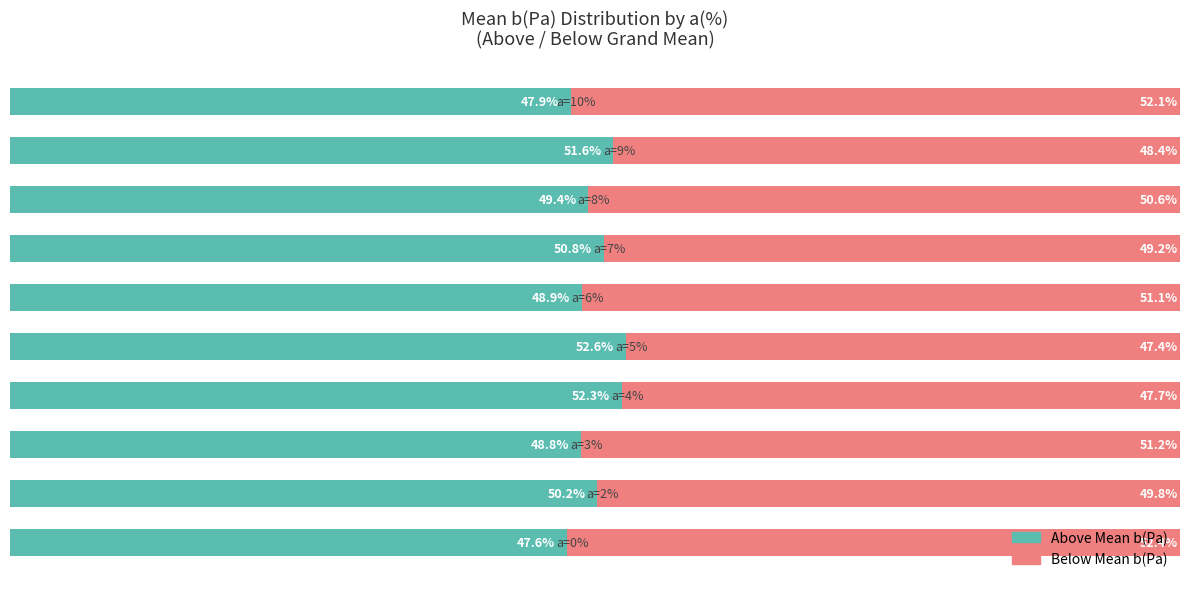

What are all the series names shown in the legend?

Above Mean b(Pa), Below Mean b(Pa)